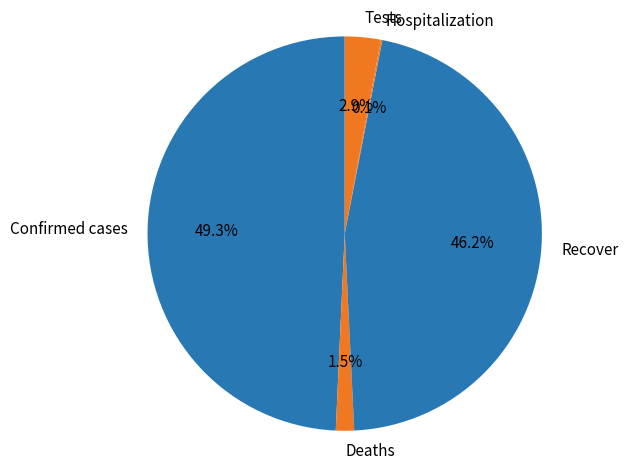

What is the ratio of the value at Tests to the value at Recover?

0.1